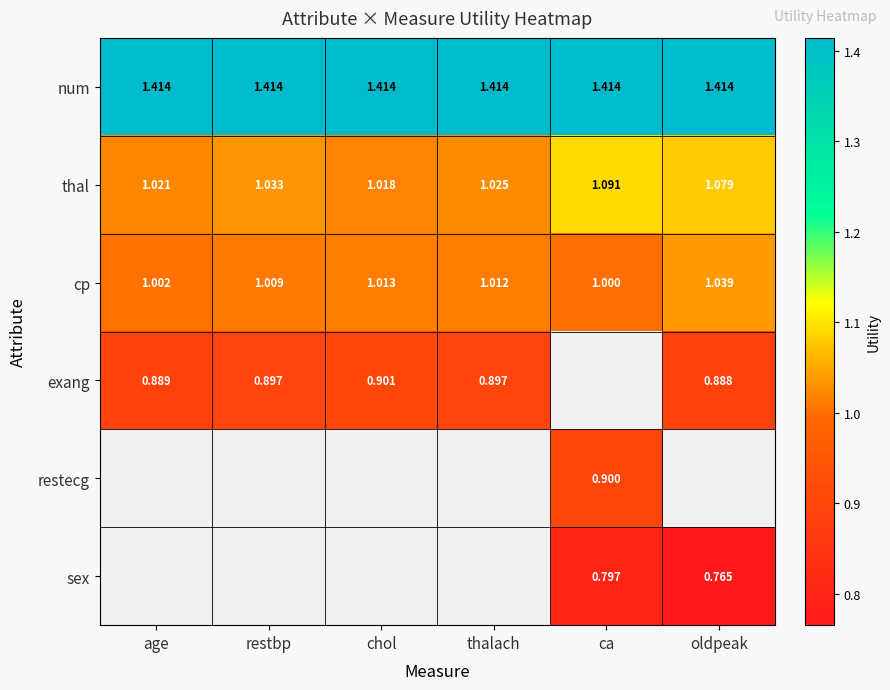

Is it true that thal equals 0.3 at chol?

False